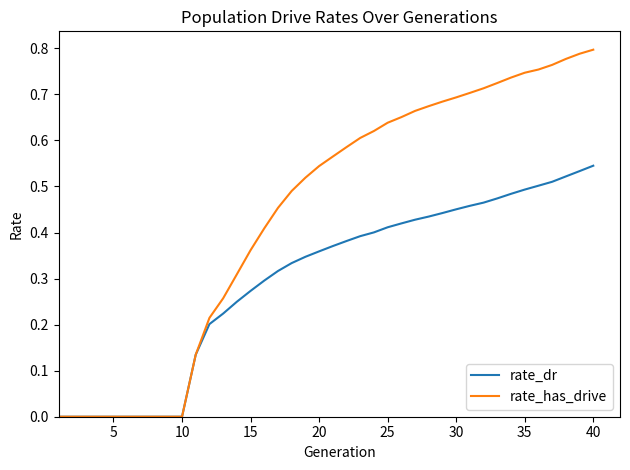

Which series has the largest total across all categories?

rate_has_drive